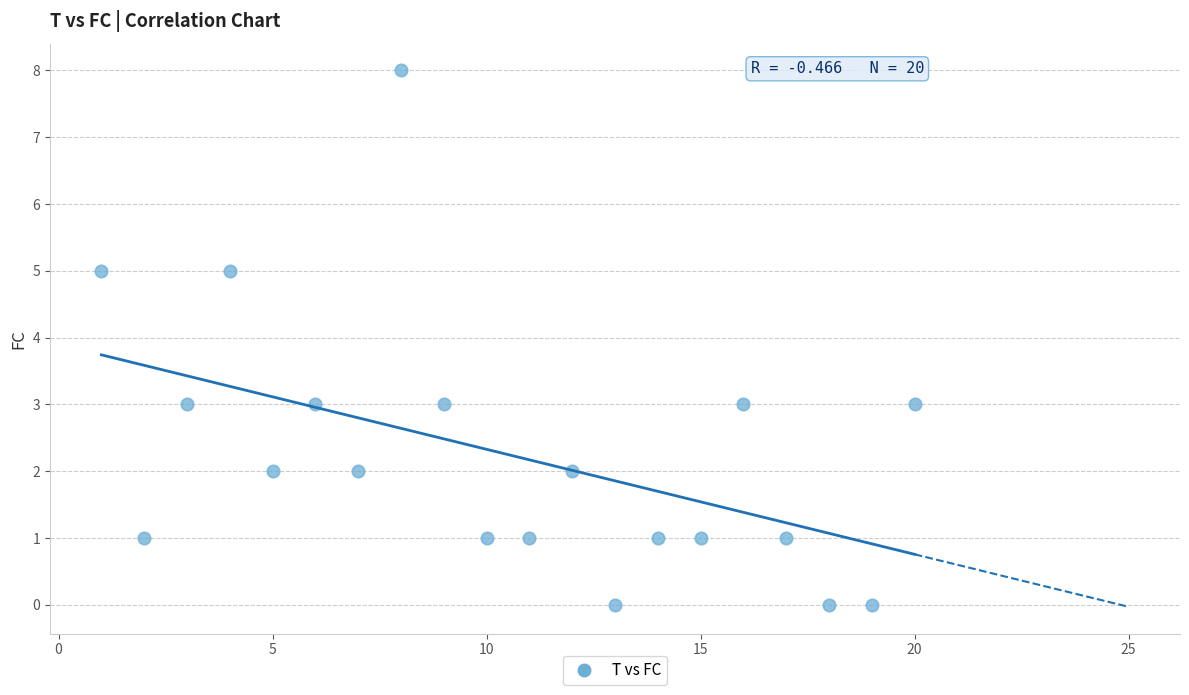

What is the range of X values (max minus min)?

19